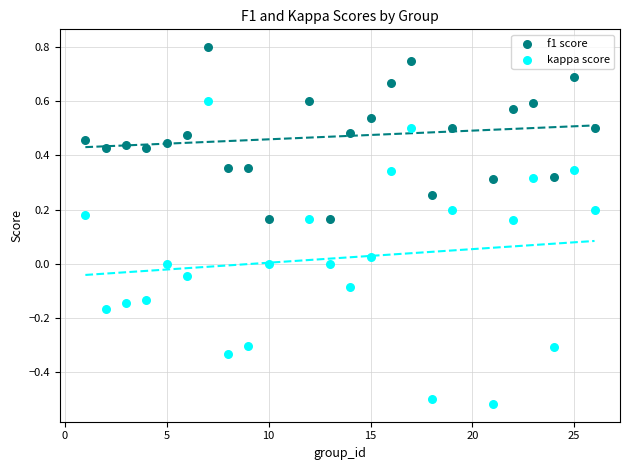

Which series has the largest Y range (max minus min)?

kappa score